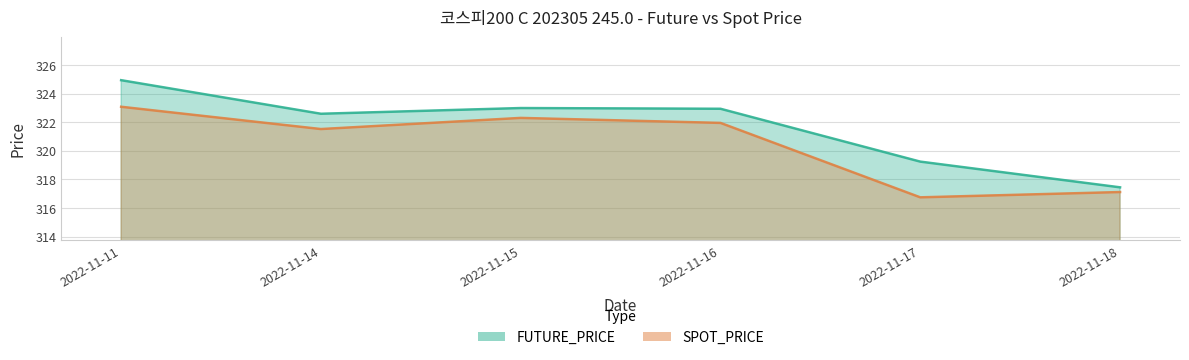

True or false: FUTURE_PRICE has a value of 491.5 at 2022-11-18.

False